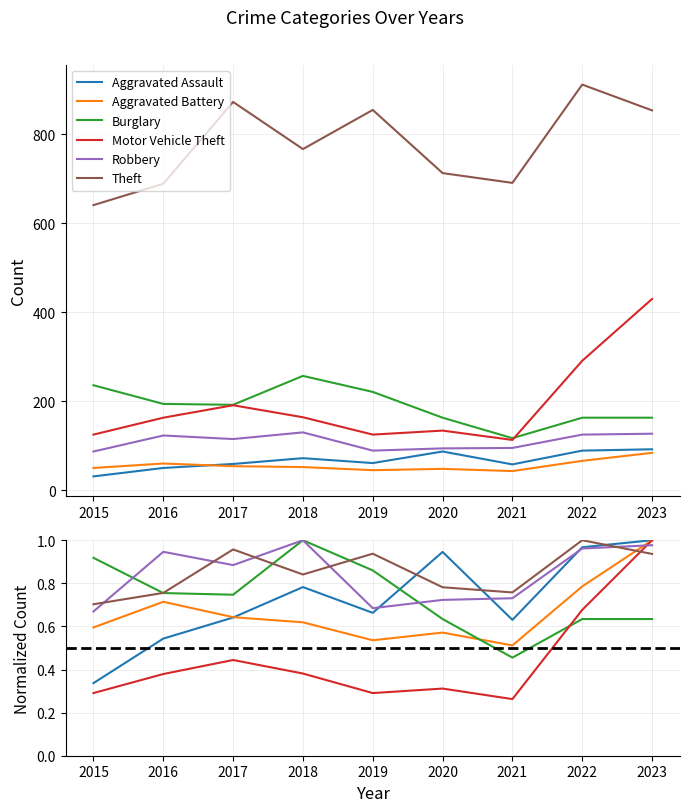

At which label does Robbery reach its peak?

2018